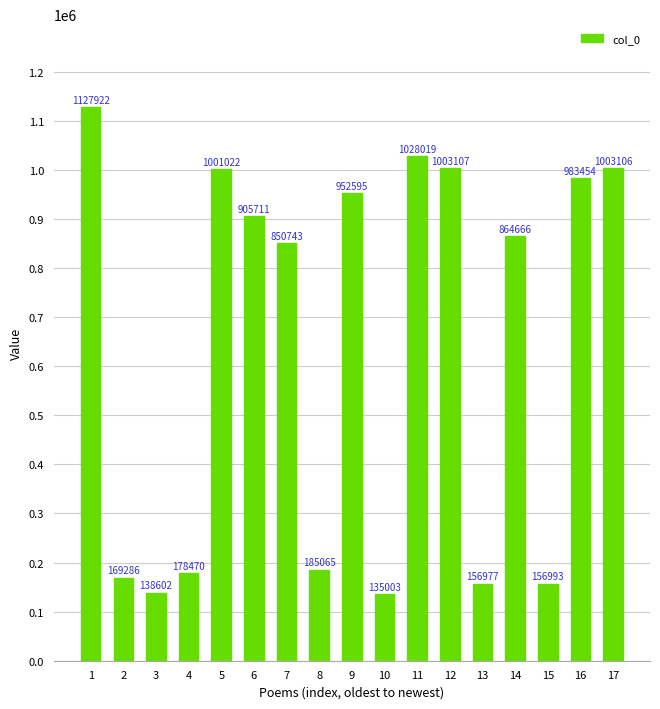

Reading left to right, extract all data points from this chart.

1=1127922	2=169286	3=138602	4=178470	5=1001022	6=905711	7=850743	8=185065	9=952595	10=135003	11=1028019	12=1003107	13=156977	14=864666	15=156993	16=983454	17=1003106